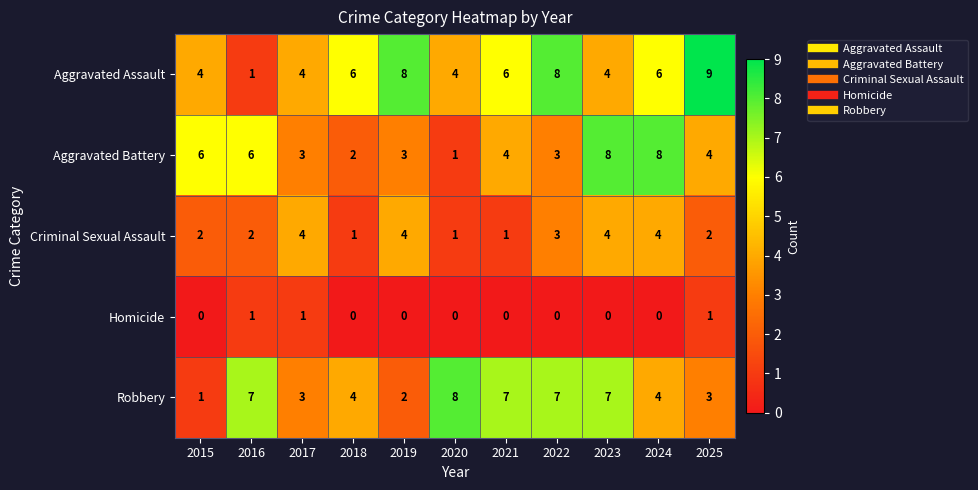

What is the maximum value for Aggravated Assault?

9